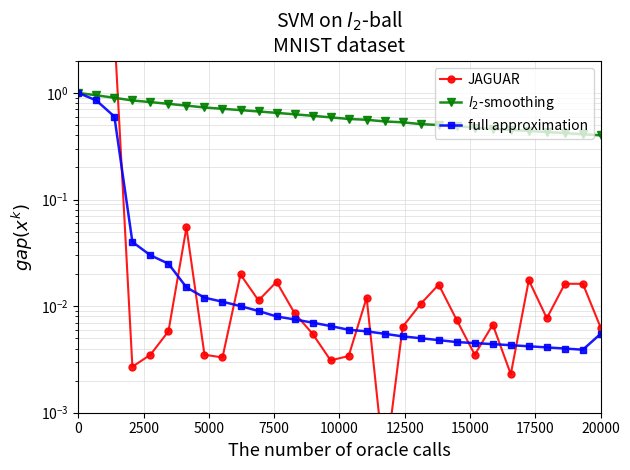

What are all the series names shown in the legend?

JAGUAR, $l_2$-smoothing, full approximation